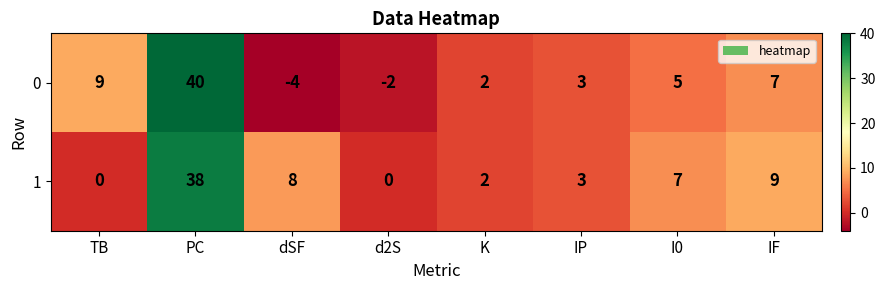

Reading right to left, transcribe all the data shown in this chart.

0: IF=7	I0=5	IP=3	K=2	d2S=-2	dSF=-4	PC=40	TB=9
1: IF=9	I0=7	IP=3	K=2	d2S=0	dSF=8	PC=38	TB=0